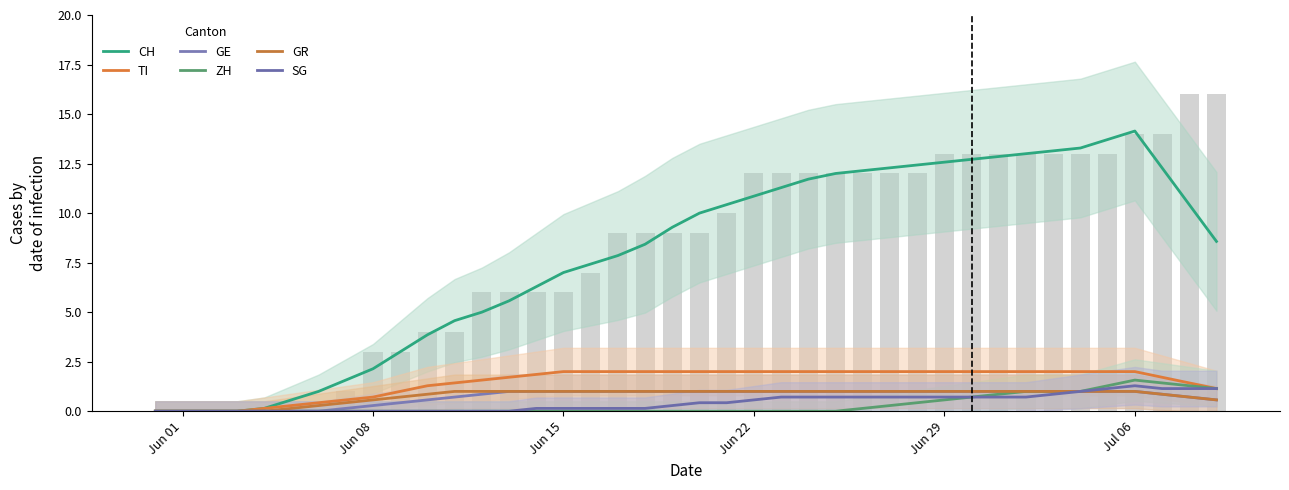

What is the difference between the second highest and minimum values in the GR series?

1.0